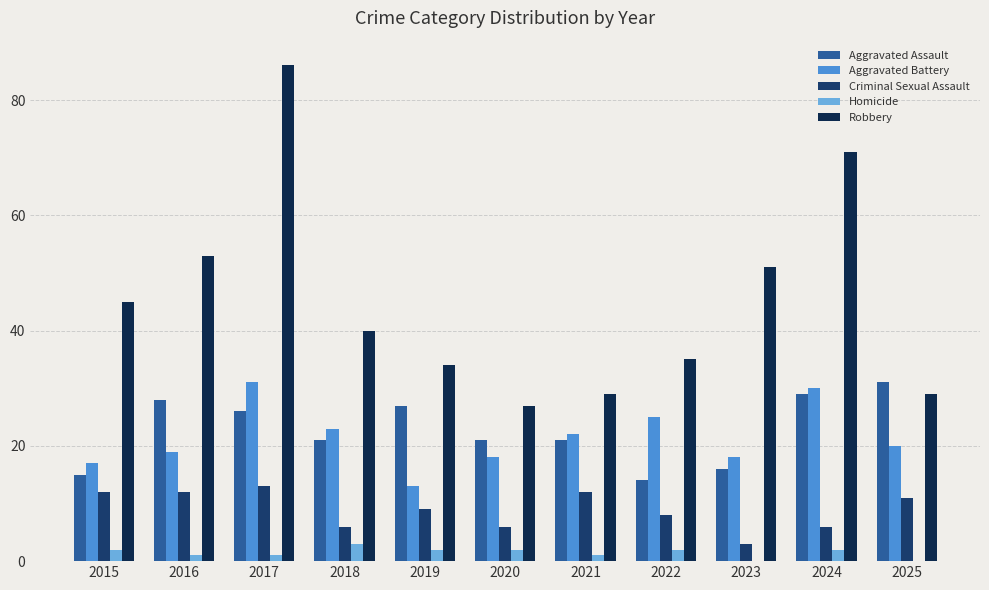

How many groups of bars are there?

11